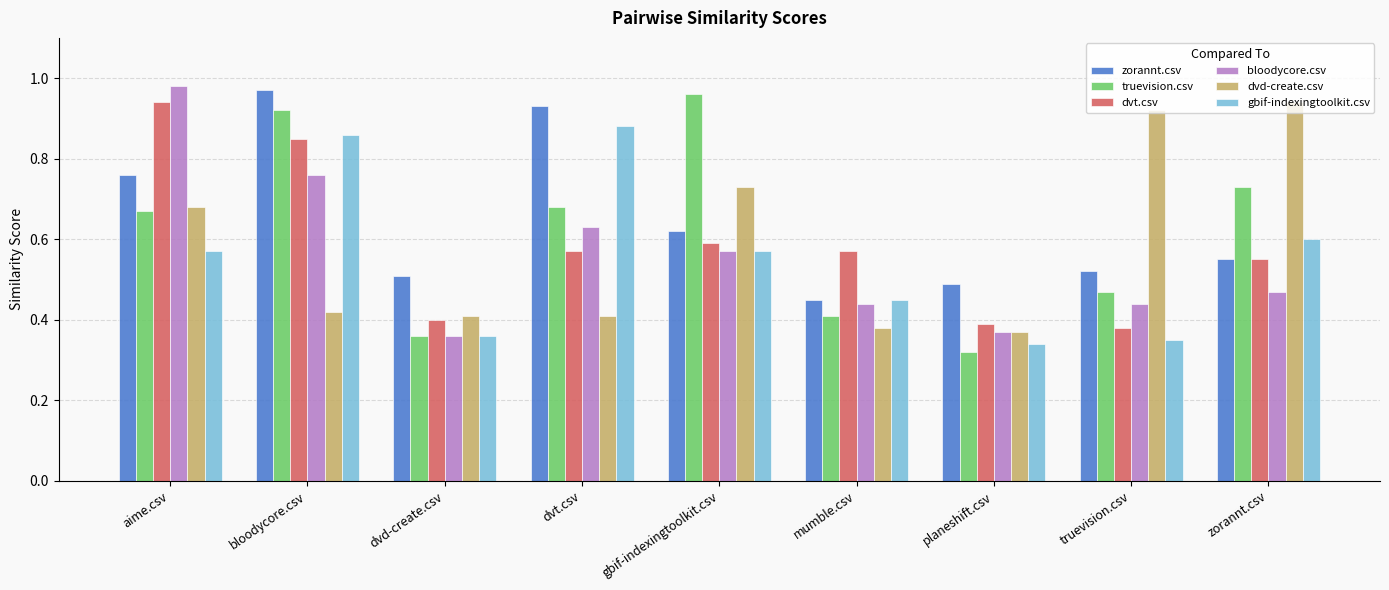

The value of gbif-indexingtoolkit.csv at zorannt.csv is 0.6. True or false?

True